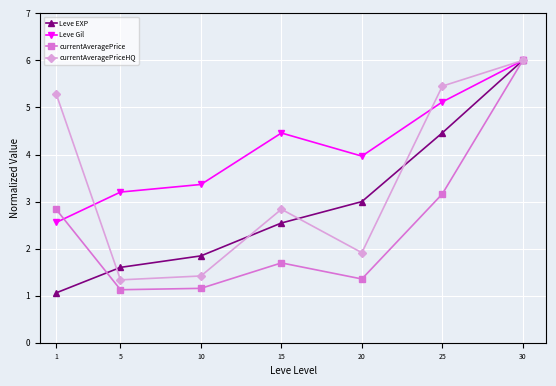

How many data points in Leve Gil are less than 3?

1